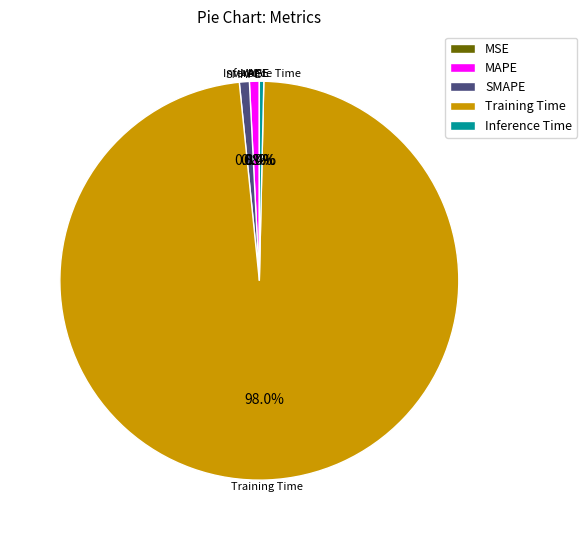

Which has a higher value, SMAPE or Training Time?

Training Time